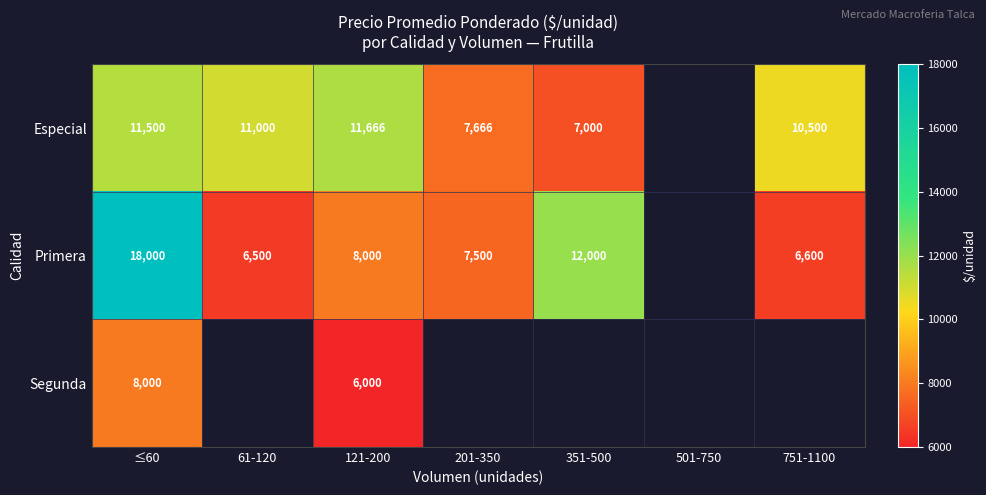

What is the sum of the Primera values at 351-500 and 61-120?

18500